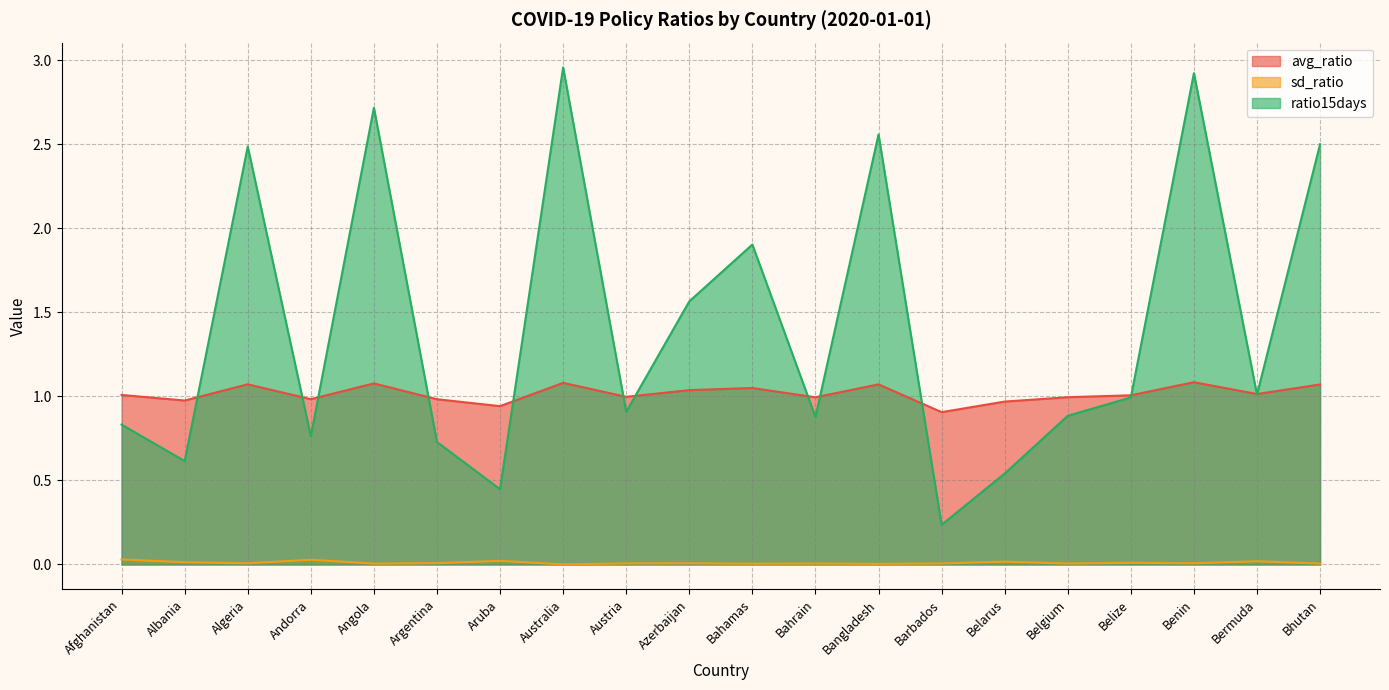

The value of avg_ratio at Afghanistan is 1.0. True or false?

True